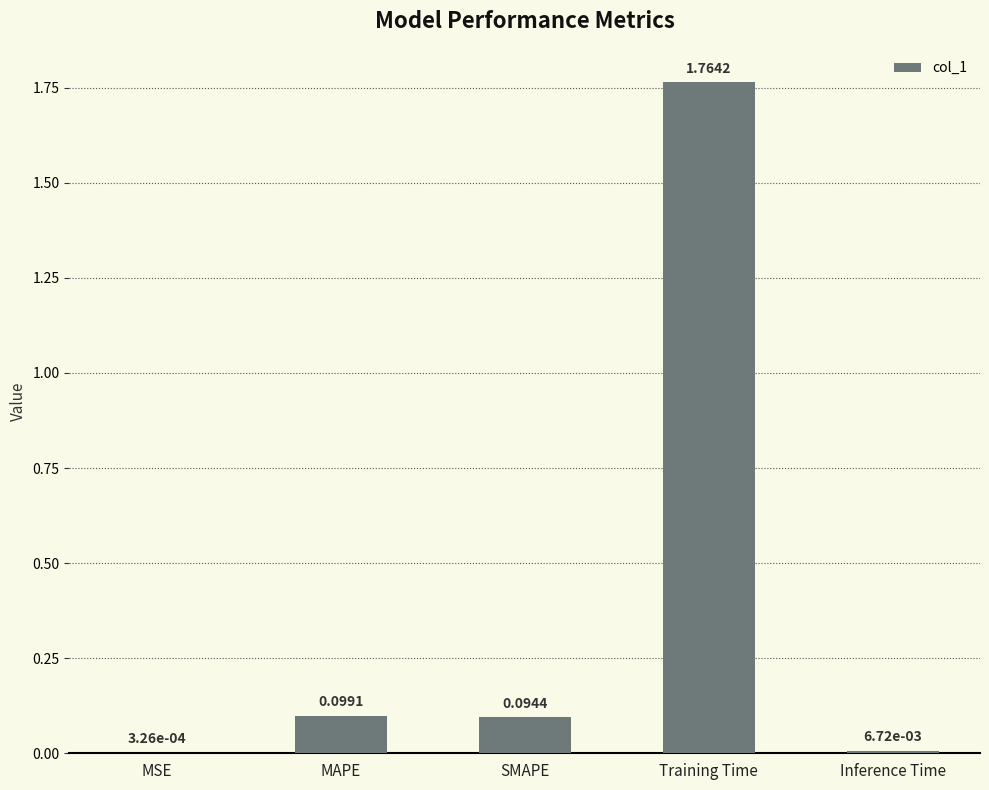

Between MAPE and Inference Time, which is larger?

MAPE